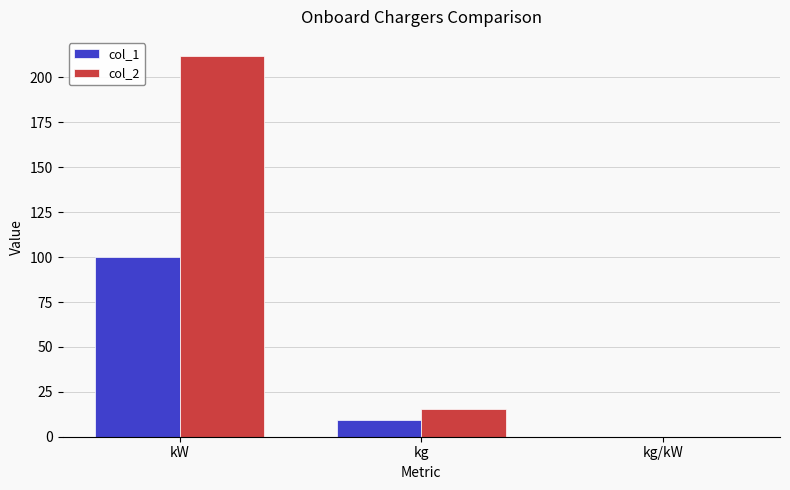

The value of col_2 at kg/kW is 0.1. True or false?

True